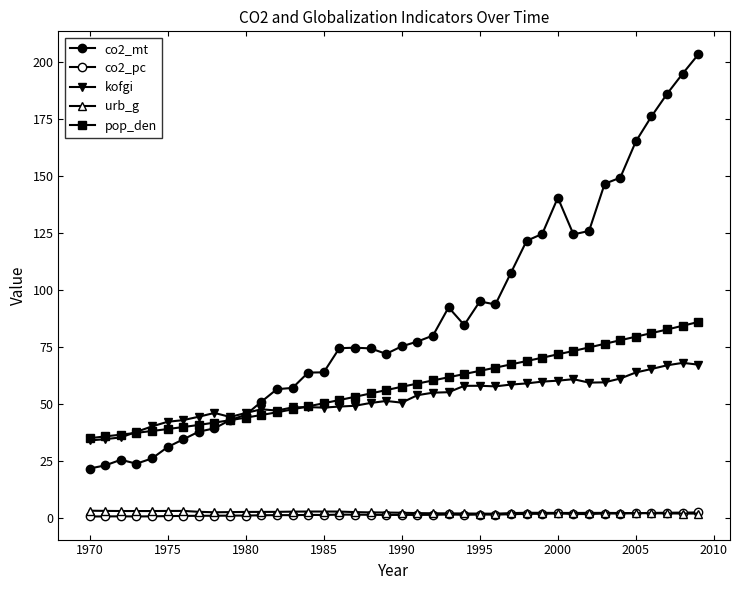

Which label corresponds to the smallest value in the chart?

1970